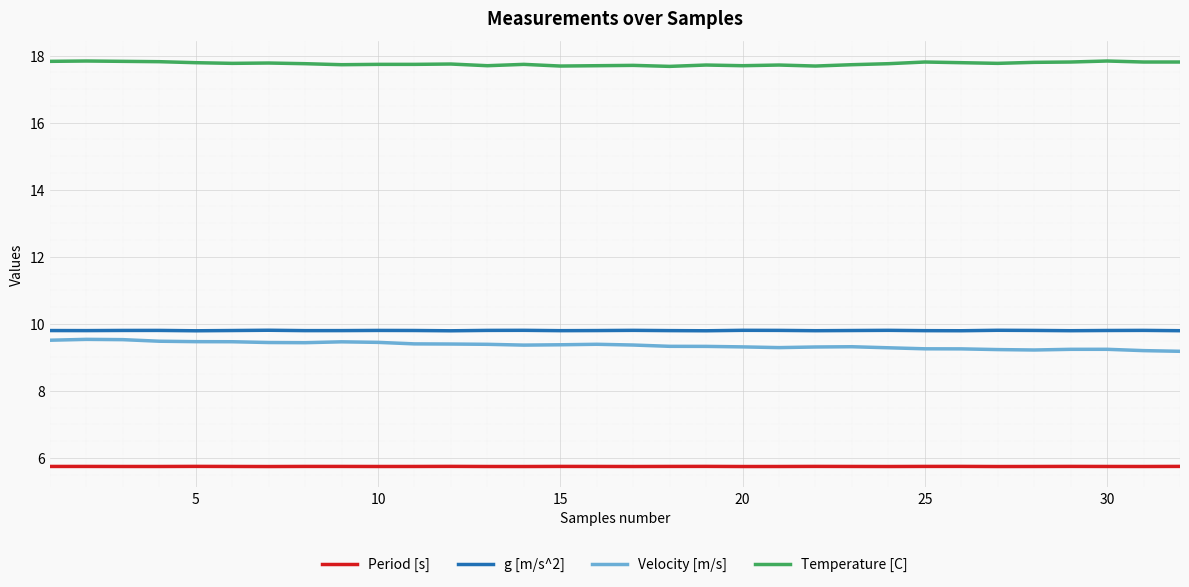

Which series has the largest total across all categories?

Temperature [C]